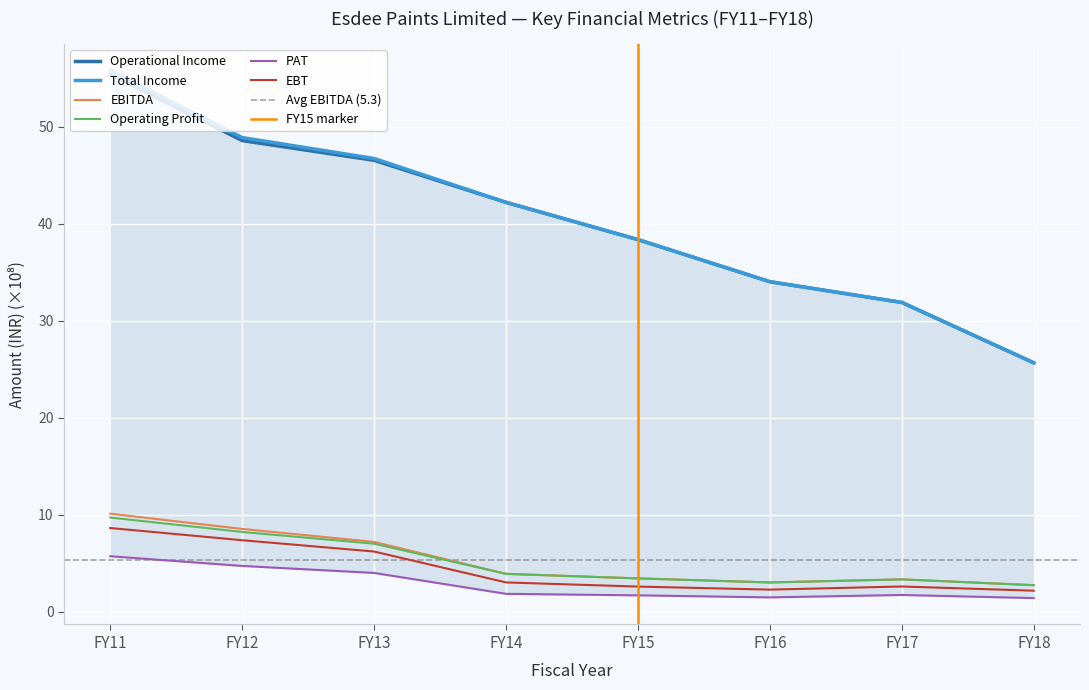

Reading right to left, list all the values displayed in this chart.

Operational Income: FY18=25.7	FY17=31.9	FY16=34.0	FY15=38.4	FY14=42.2	FY13=46.5	FY12=48.6	FY11=55.4
Total Income: FY18=25.7	FY17=31.9	FY16=34.0	FY15=38.4	FY14=42.2	FY13=46.7	FY12=48.9	FY11=55.8
EBITDA: FY18=2.8	FY17=3.4	FY16=3.0	FY15=3.5	FY14=3.9	FY13=7.2	FY12=8.6	FY11=10.1
Operating Profit: FY18=2.8	FY17=3.4	FY16=3.0	FY15=3.5	FY14=3.9	FY13=7.0	FY12=8.2	FY11=9.7
PAT: FY18=1.4	FY17=1.7	FY16=1.5	FY15=1.7	FY14=1.9	FY13=4.0	FY12=4.7	FY11=5.7
EBT: FY18=2.2	FY17=2.6	FY16=2.3	FY15=2.6	FY14=3.0	FY13=6.2	FY12=7.4	FY11=8.6